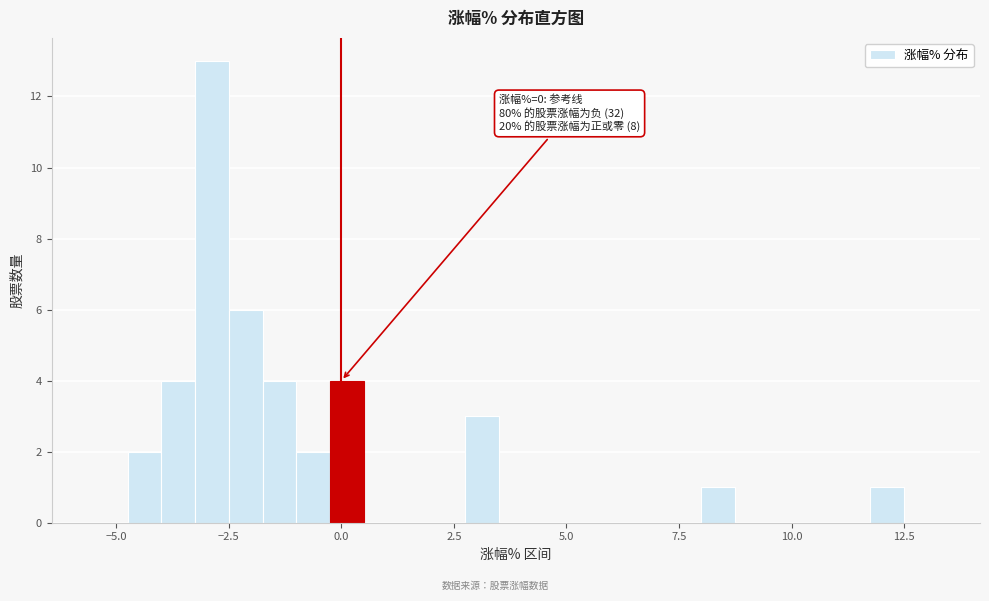

Read against the x-axis, roughly where is the centre of the tallest bar?

-3.0